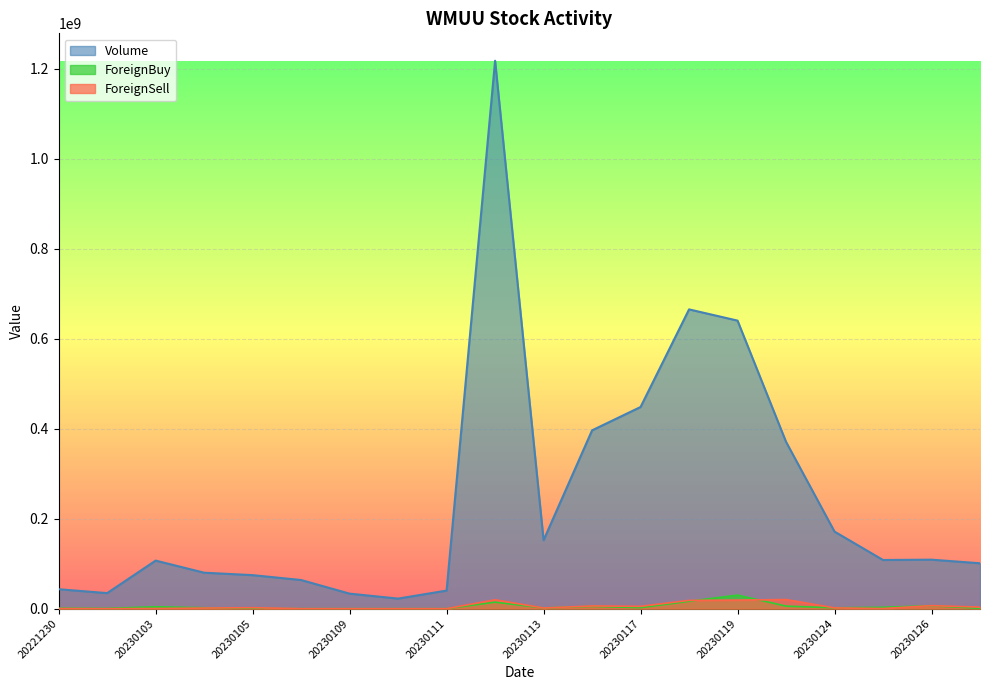

How many lines are shown in the chart?

3